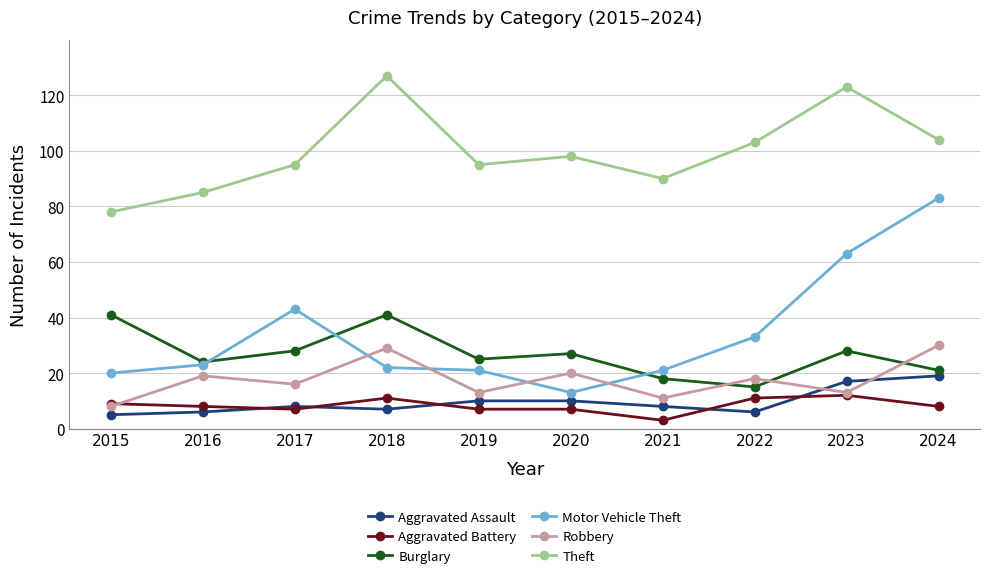

Does the chart have visible grid lines?

Yes